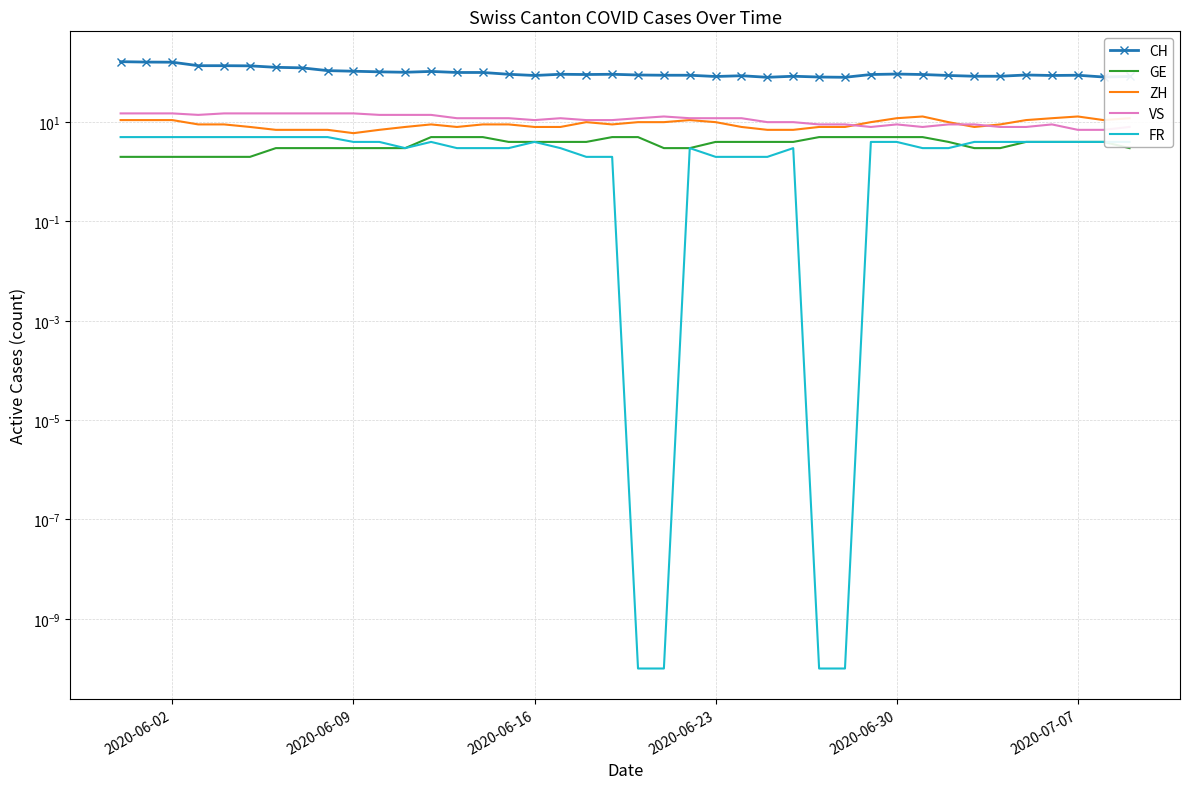

The VS series shows 9.0 at 2020-06-30. True or false?

True